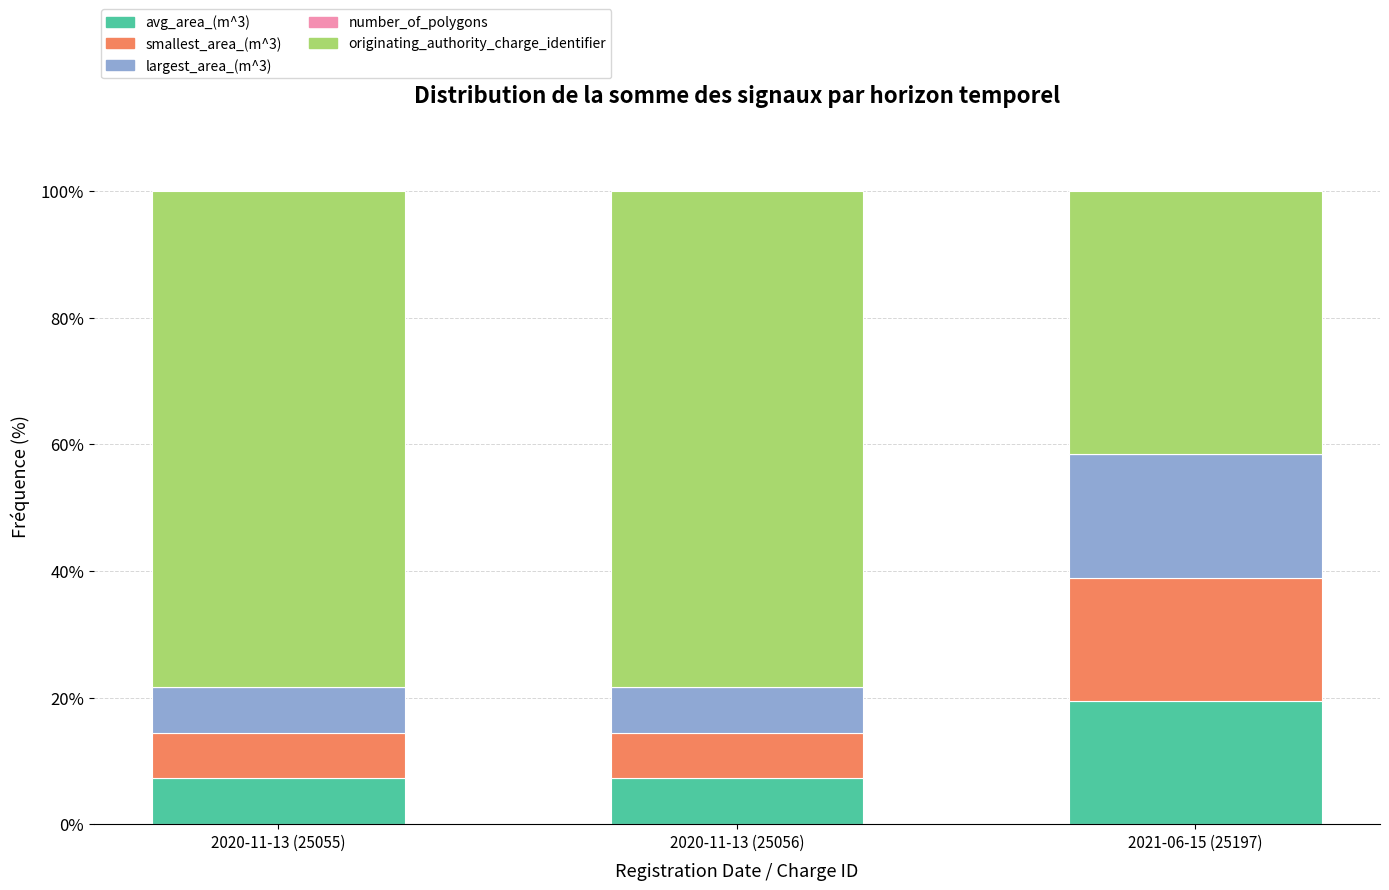

What is the highest value of the avg_area_(m^3) series?

19.5